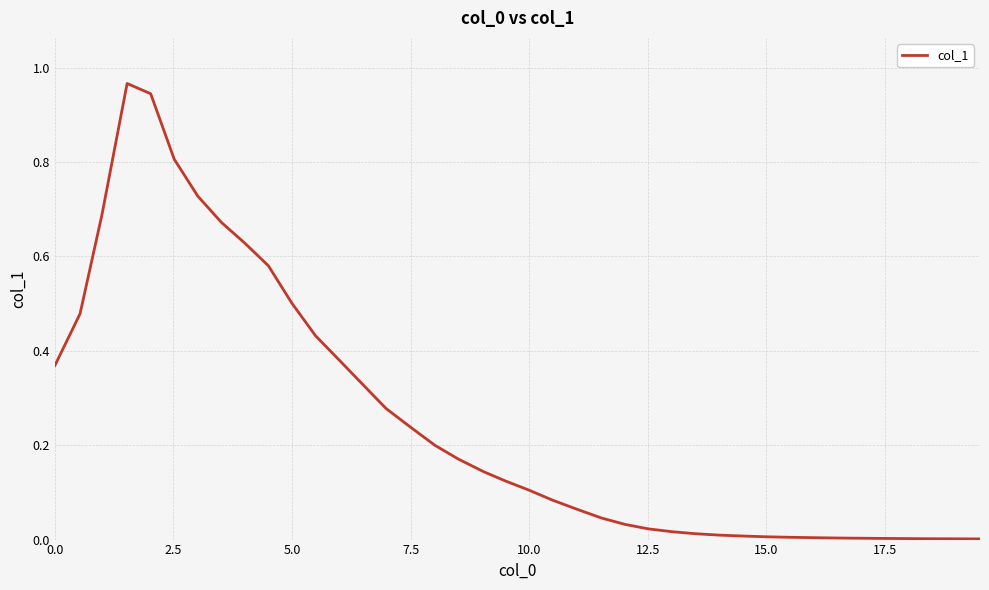

What is the value of the 4th point from the left?

1.0